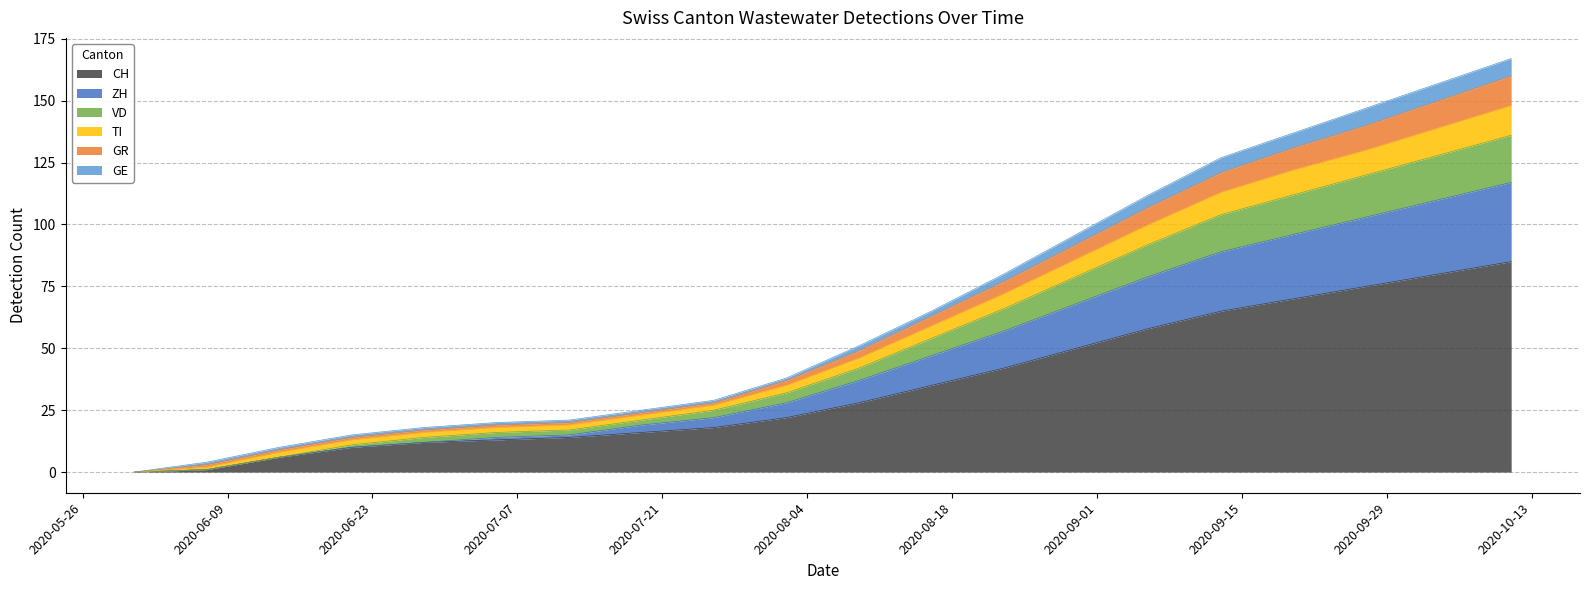

True or false: GE has more than 2 interior local peaks.

False